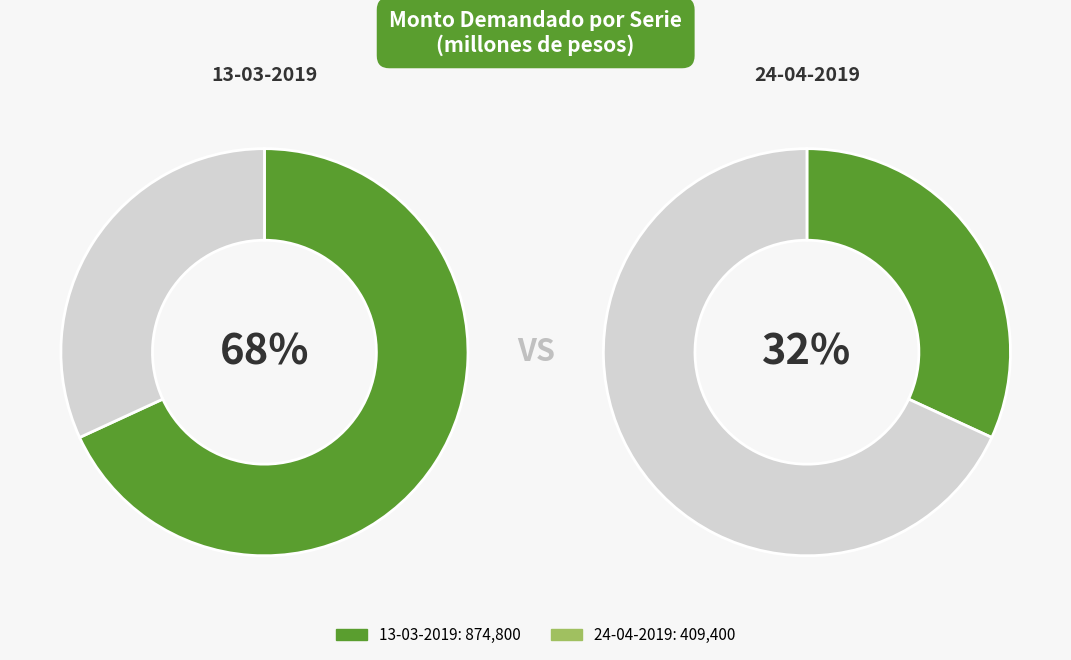

Rank the categories by value from highest to lowest.

13-03-2019, 24-04-2019